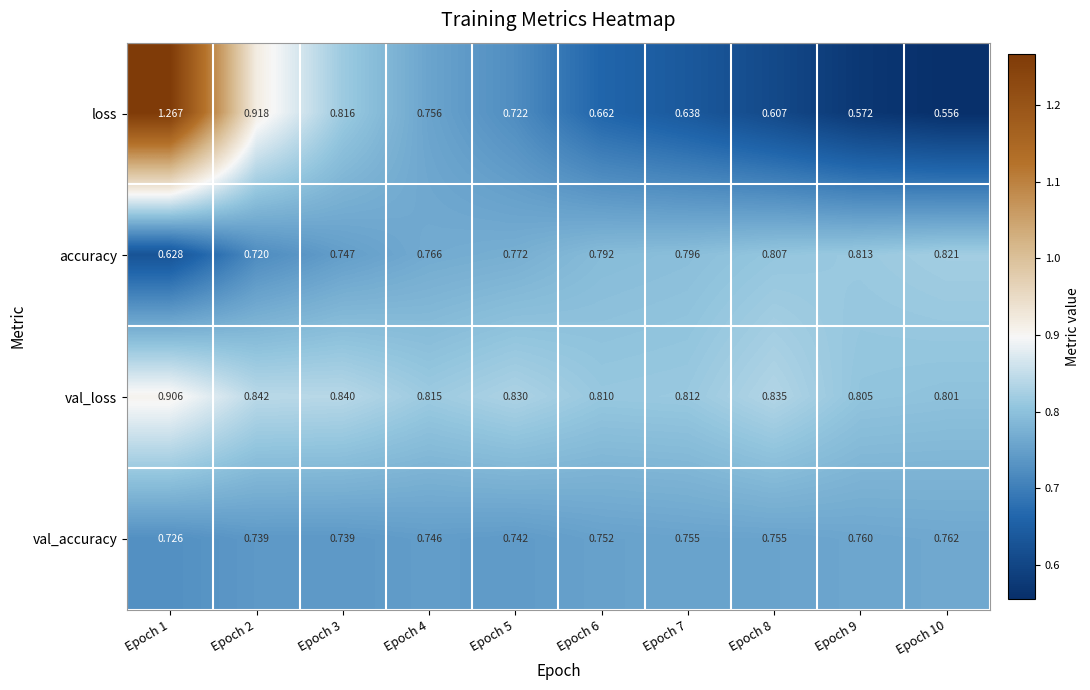

Which series changed the most between Epoch 2 and Epoch 10?

loss